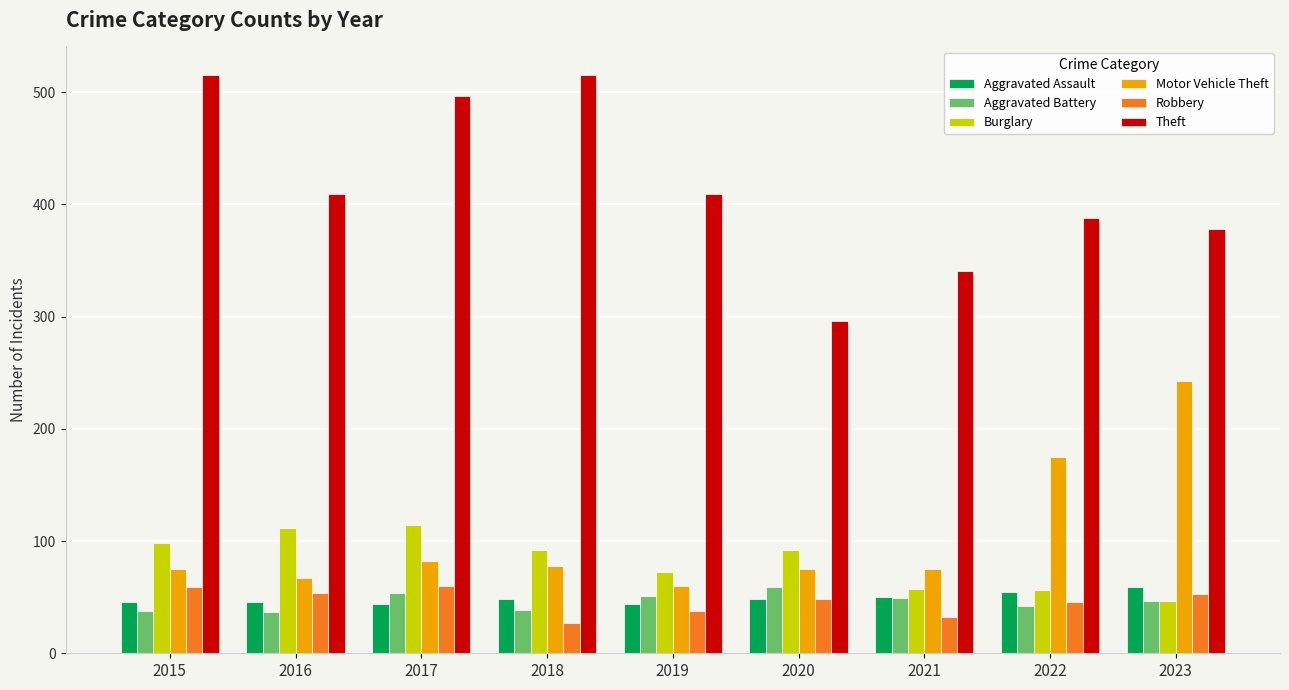

How many values in the Burglary series are below 92?

4